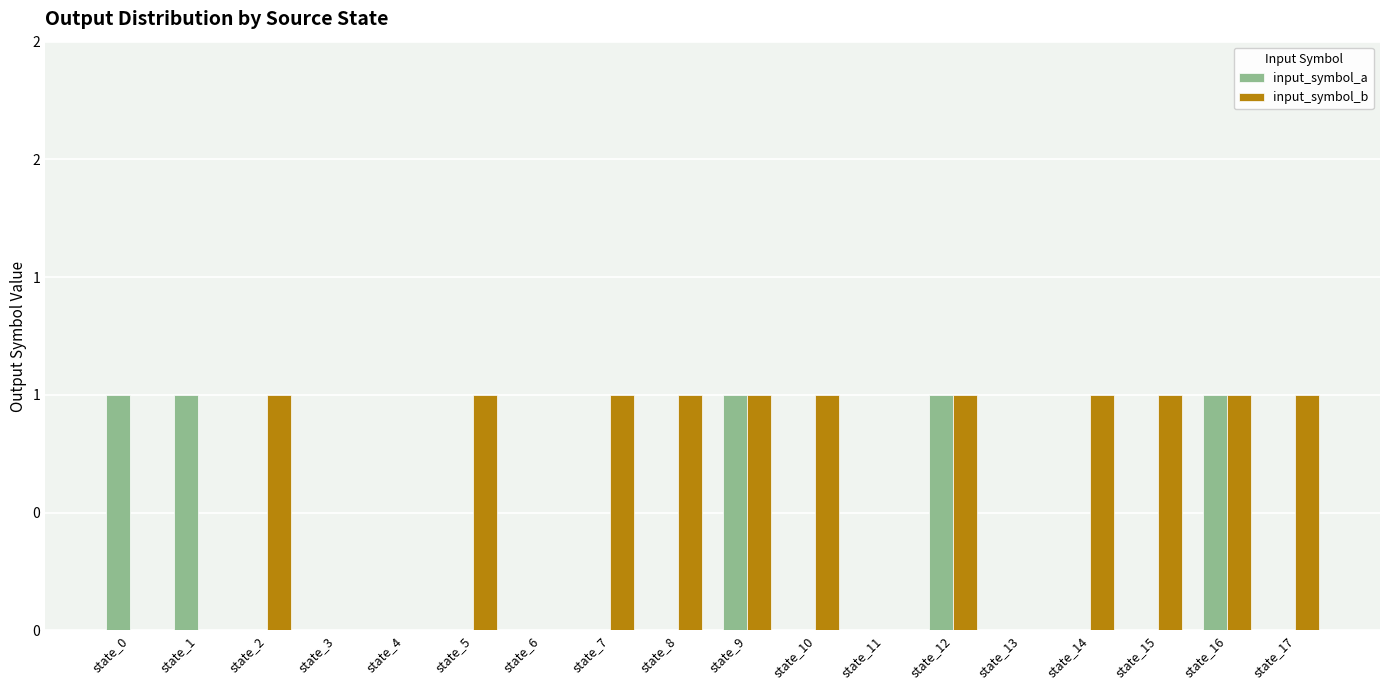

What are all the series names shown in the legend?

input_symbol_a, input_symbol_b